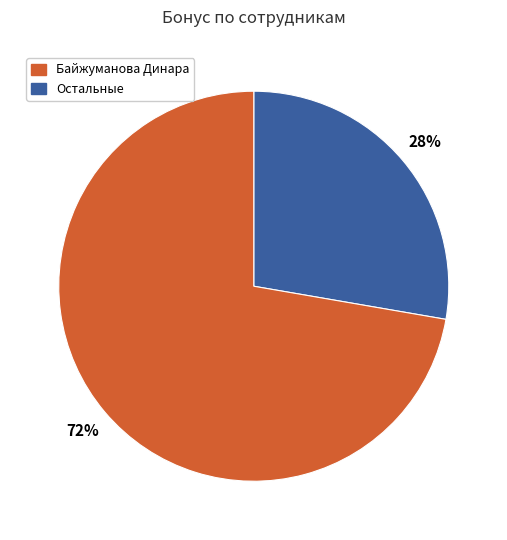

Does any single category account for the majority?

Yes